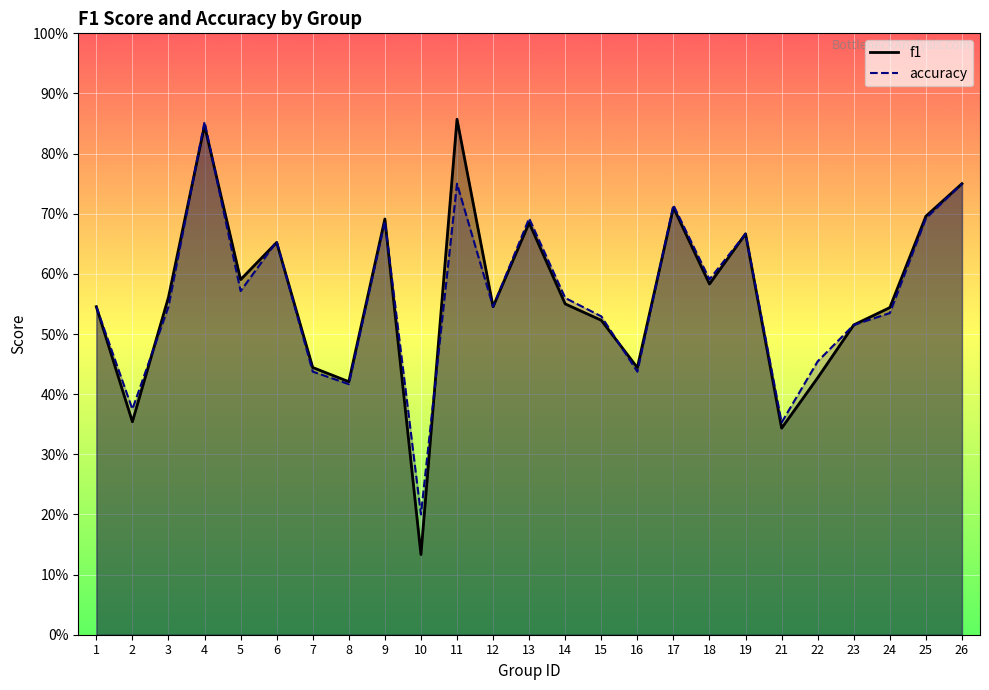

True or false: f1 has a value of 0.9 at 6.

False